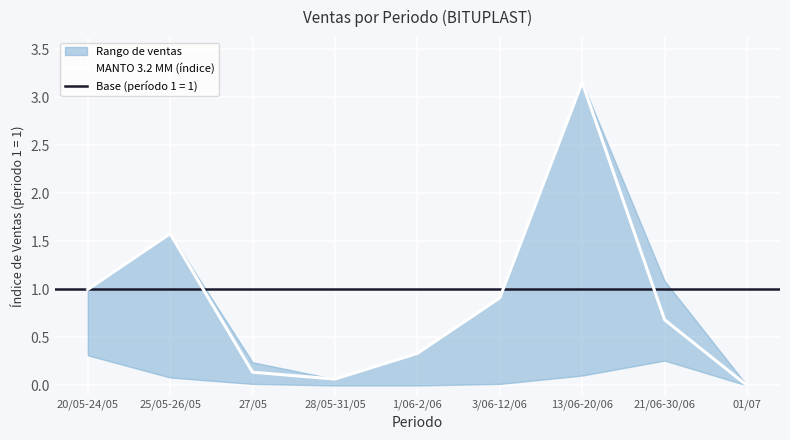

The value at 21/06-30/06 is 0.7. True or false?

True